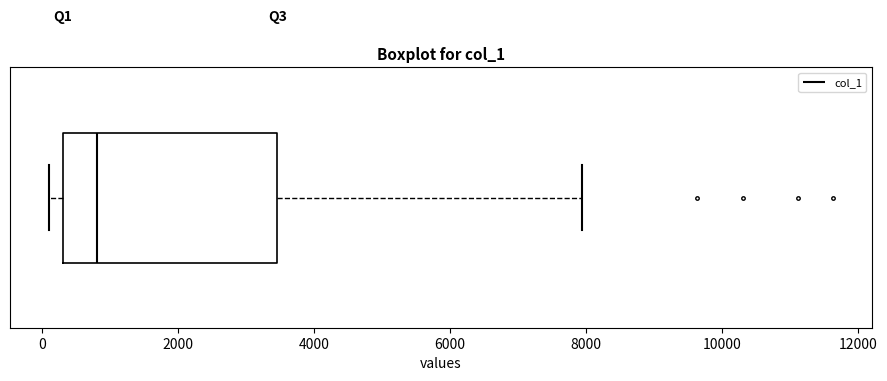

Transcribe this box plot: give where the median line is, the range the box spans, and where the two whiskers end, as read against the x-axis. The values are not printed on the chart, so give them approximately, as read against the axis.

median 800, box 200 to 3400, whiskers 200 (just left of the box's left edge) to 8000